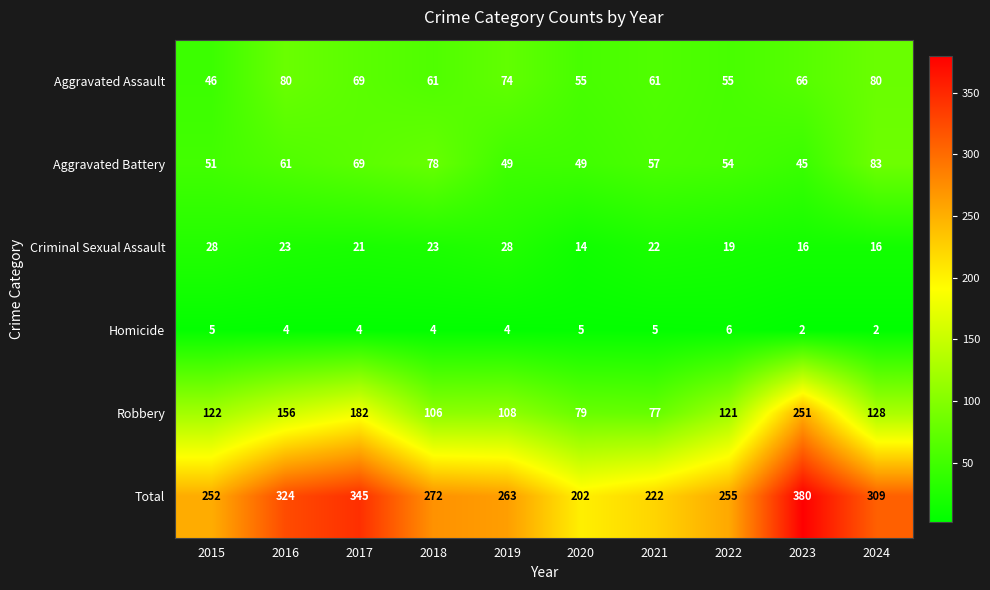

At how many categories does at least one series exceed 230?

8